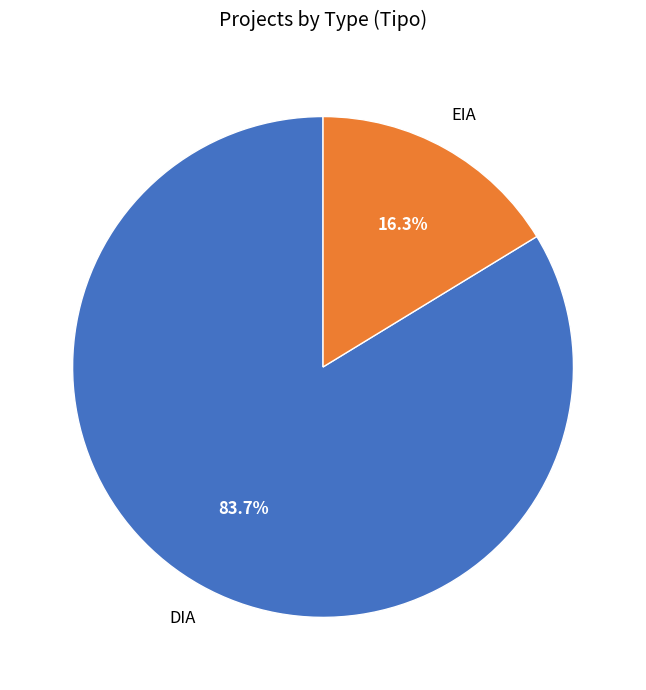

Which has a higher value, EIA or DIA?

DIA